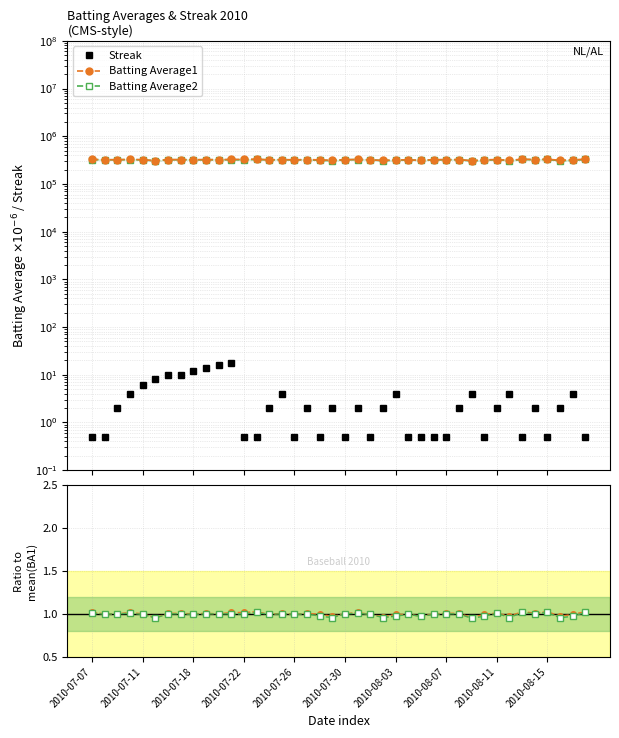

What position from the right is 31?

9